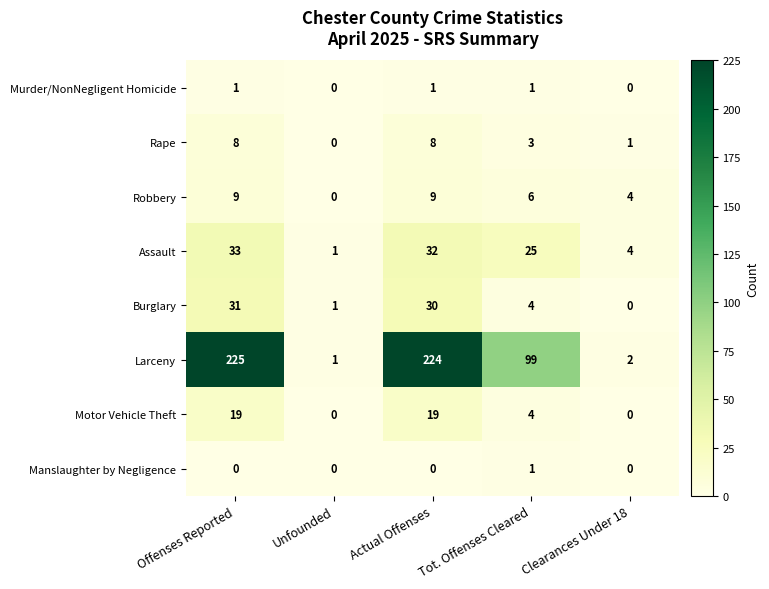

True or false: Burglary has a value of 13 at Offenses Reported.

False